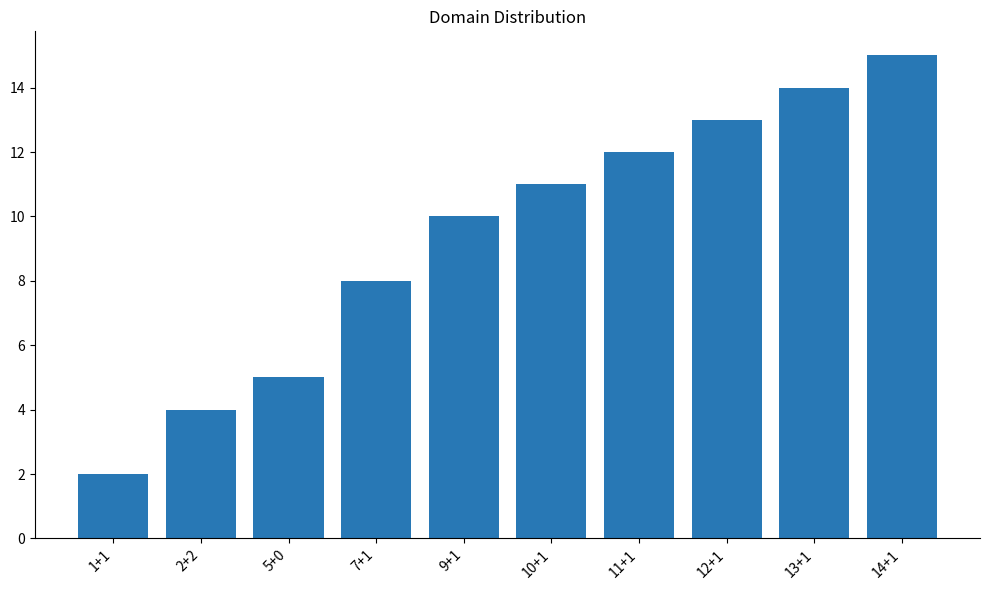

What is the change in value from 1+1 to 10+1?

+9